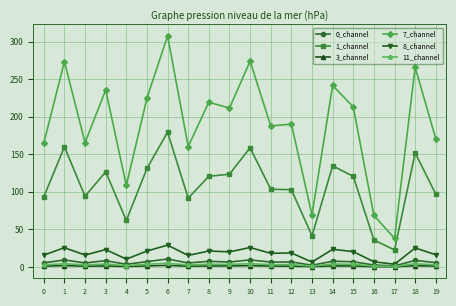

The 1_channel series shows 91.7 at 7. True or false?

True